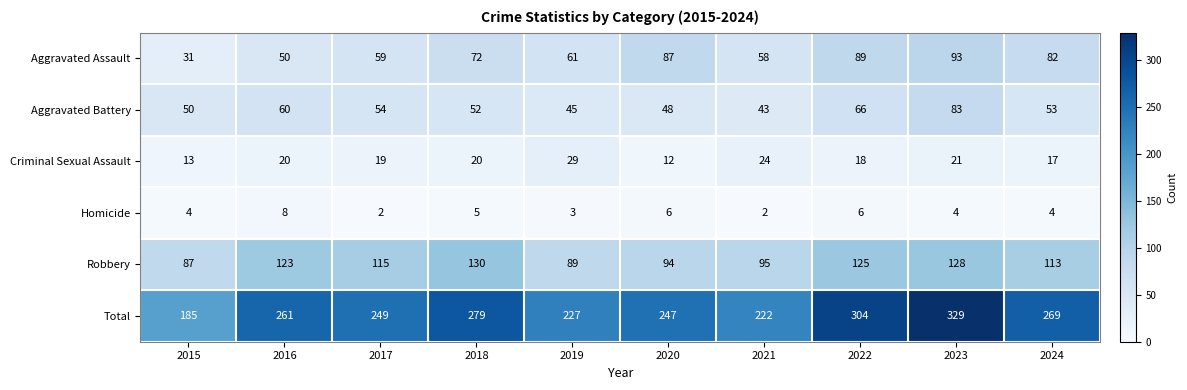

What is the difference between the Robbery values at 2022 and 2020?

31